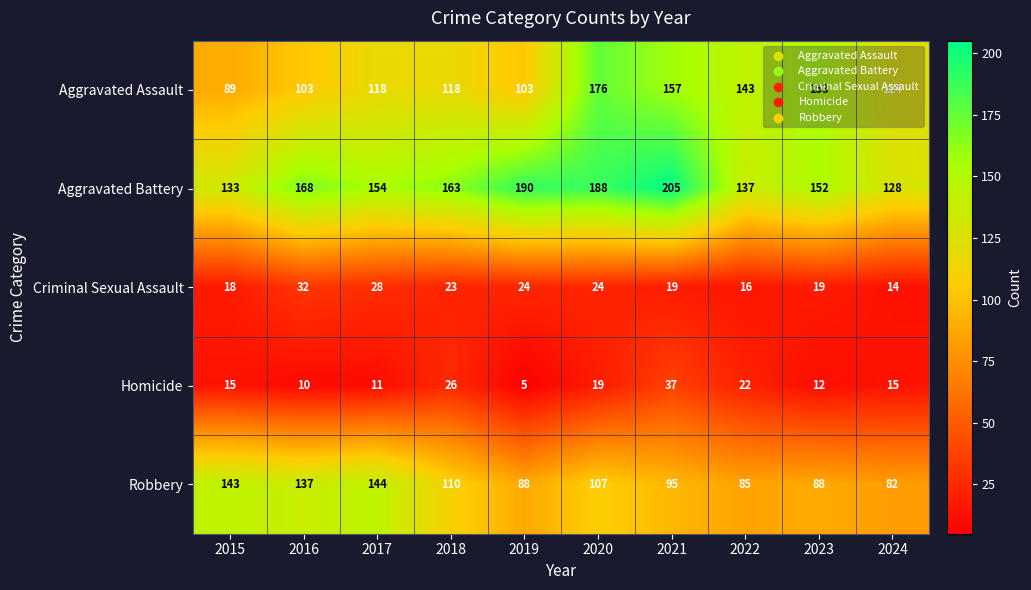

How many series are shown in this chart?

5